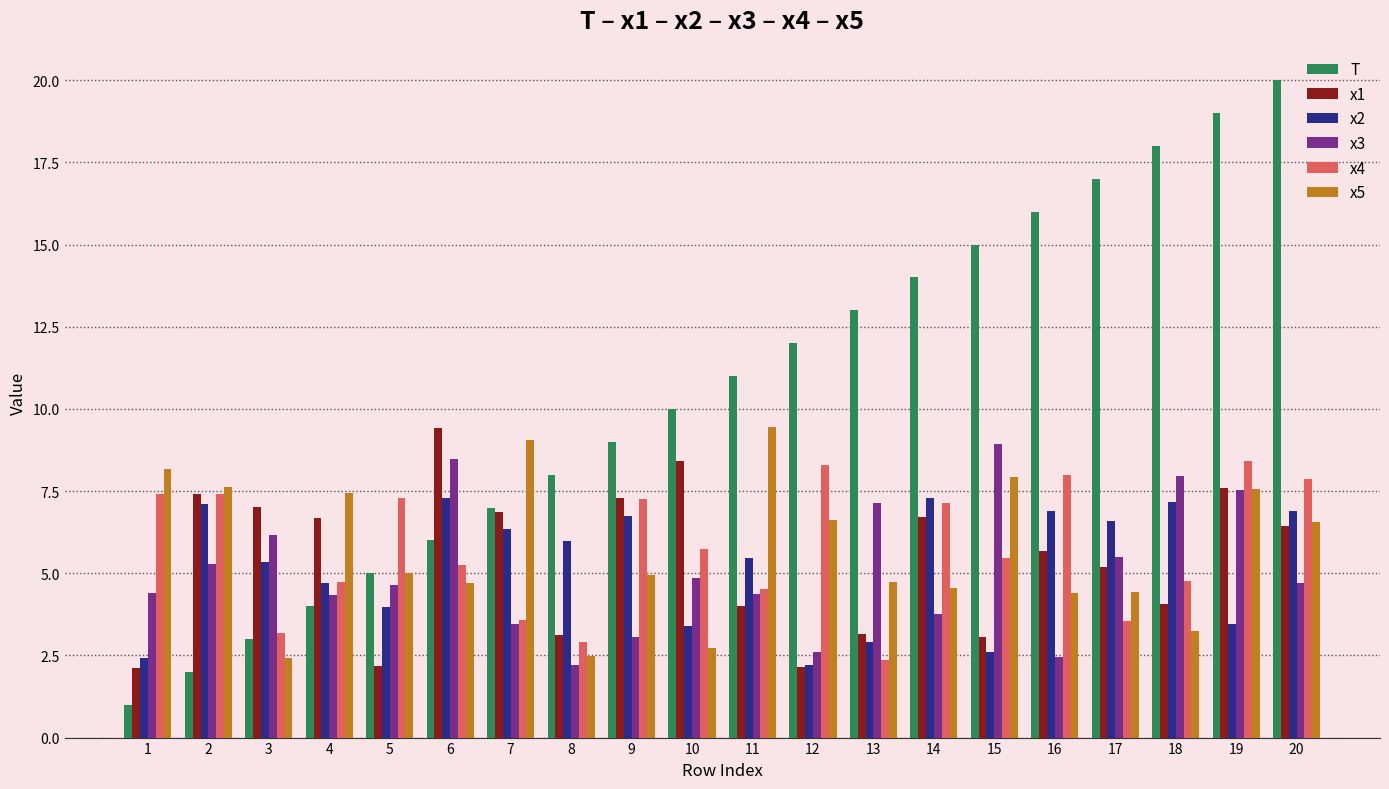

What is the difference between the x1 values at 7 and 8?

3.7